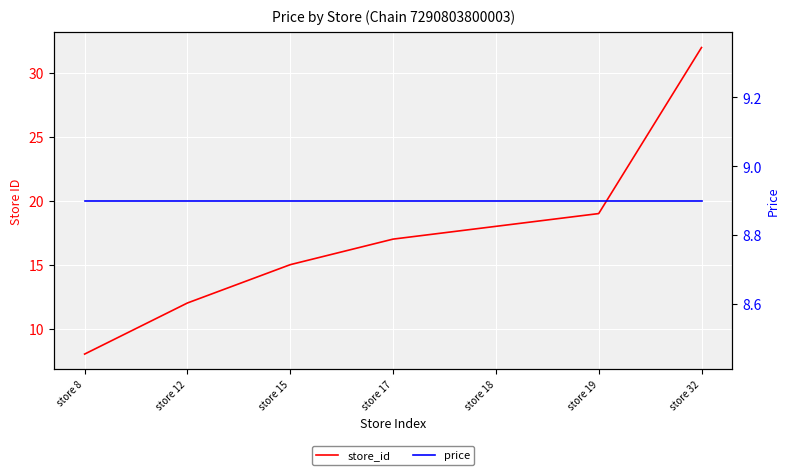

List the labels in order of store_id value, smallest first.

store 8, store 12, store 15, store 17, store 18, store 19, store 32